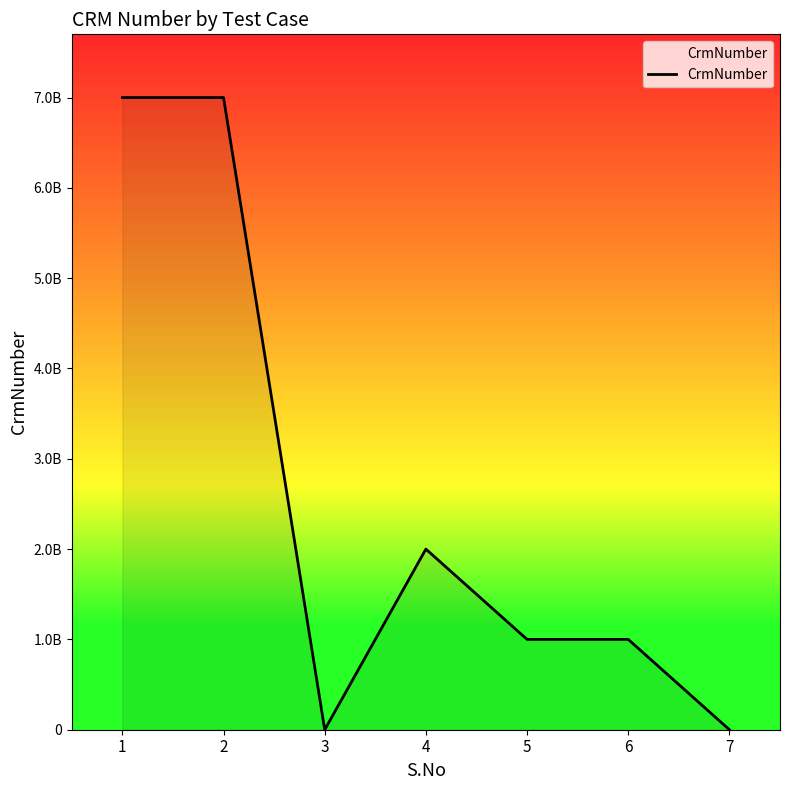

Is it true that the value at 7 is -4265749267?

False